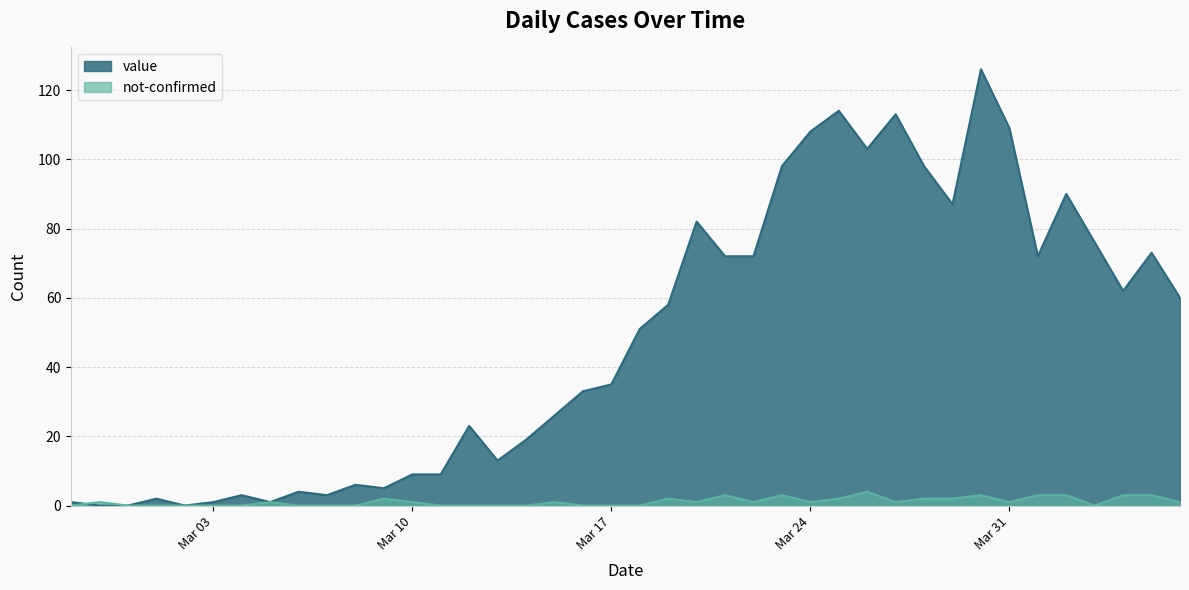

Does the chart display data point markers on the line(s)?

No